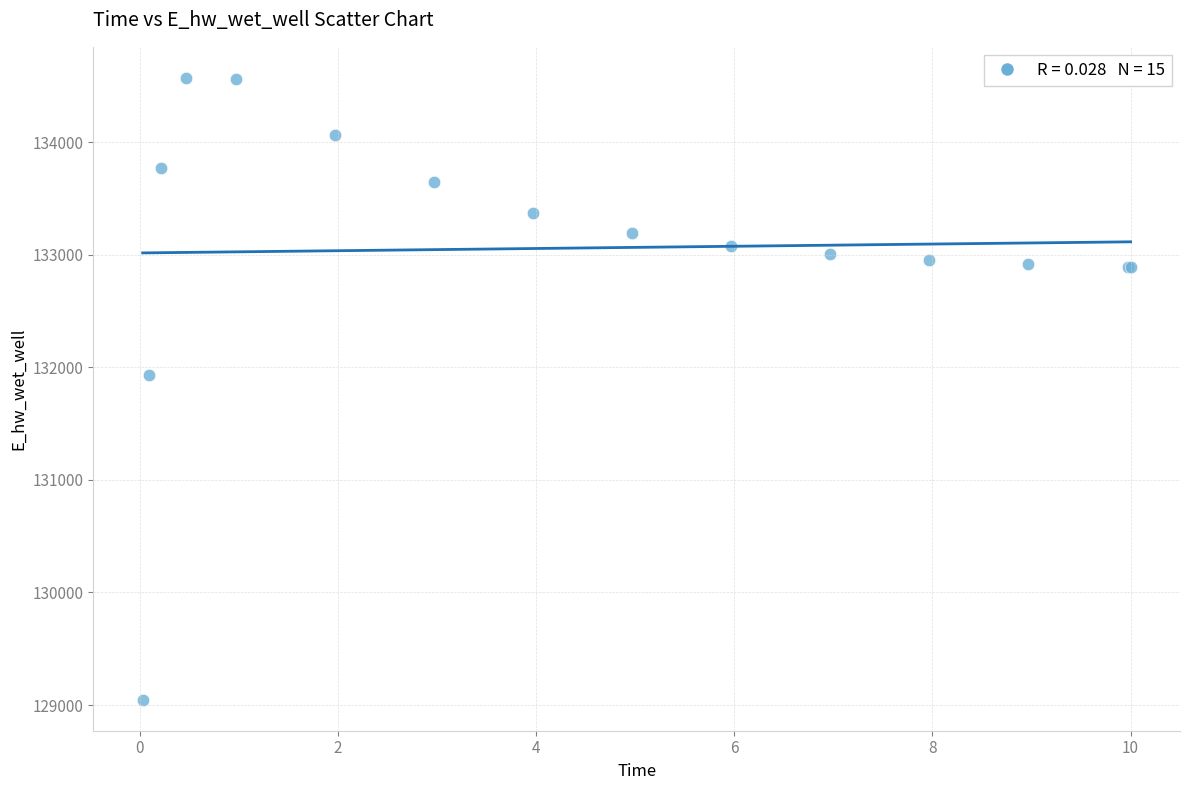

What Y value in the scatter plot is closest to 131809?

131928.9